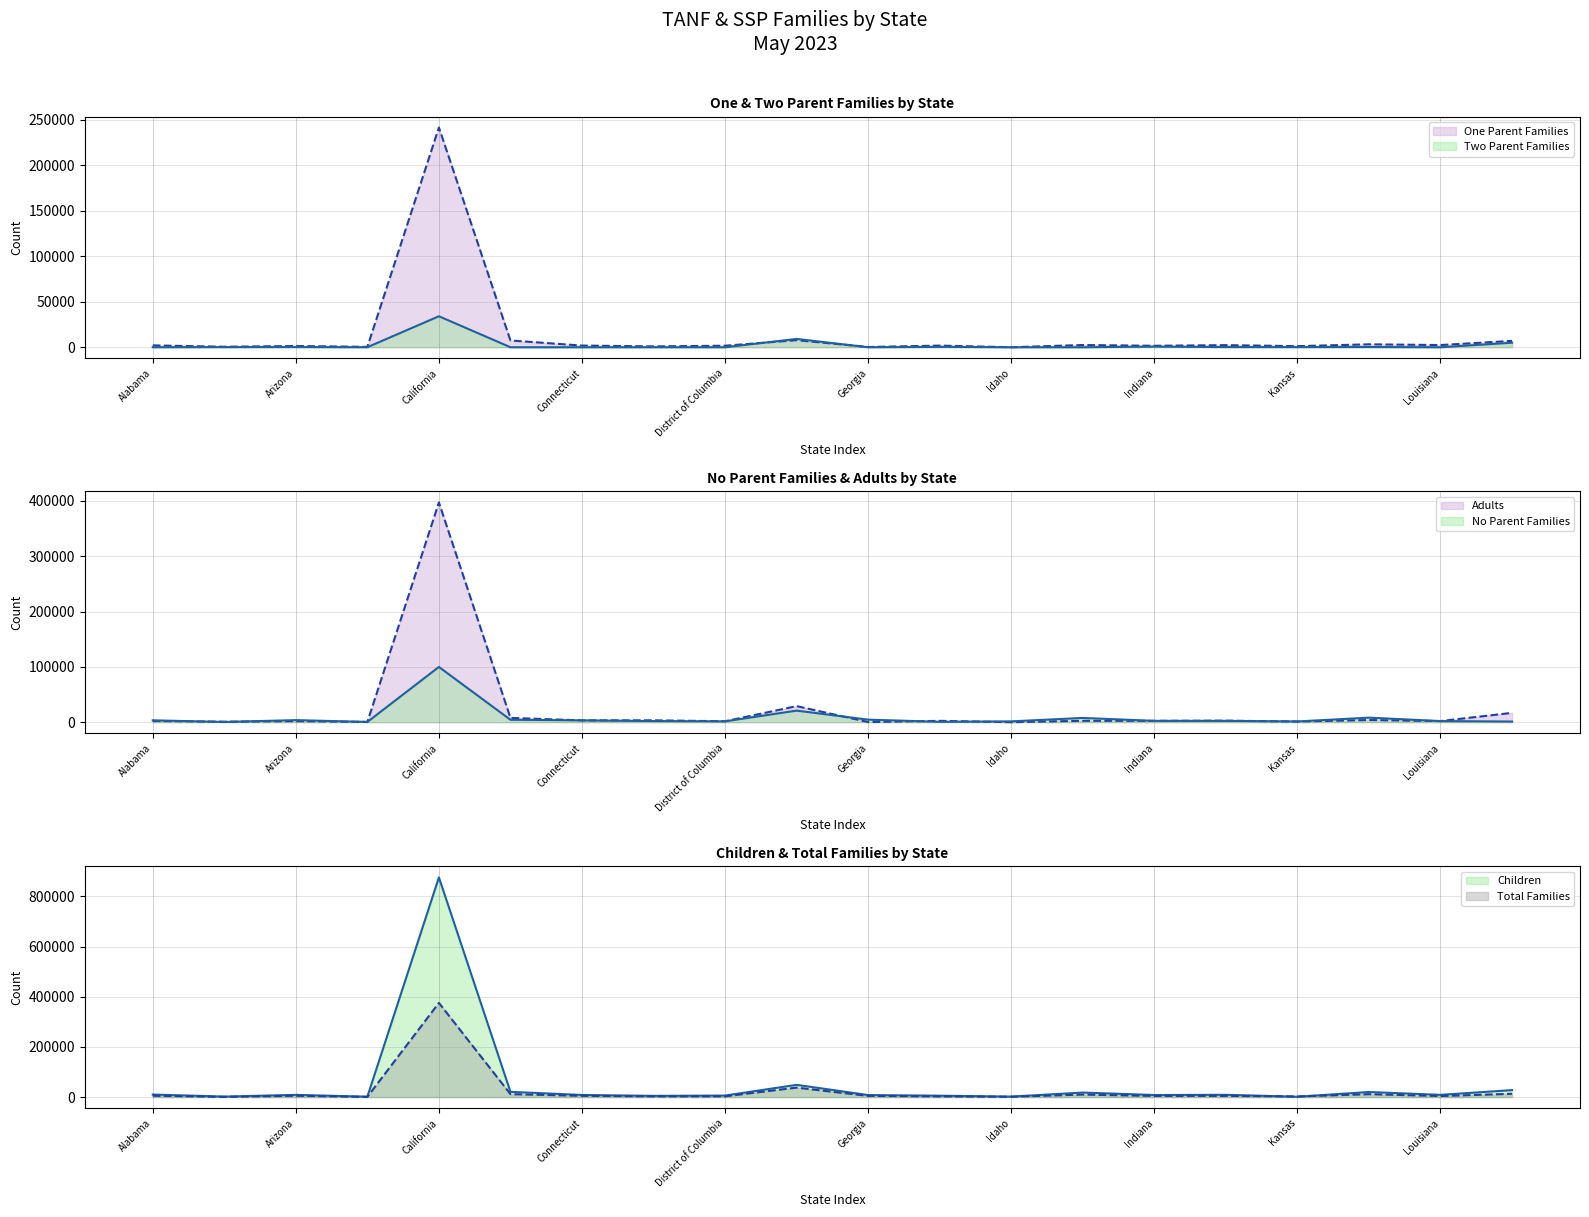

The value of One Parent Families at Alabama is 1039. True or false?

False